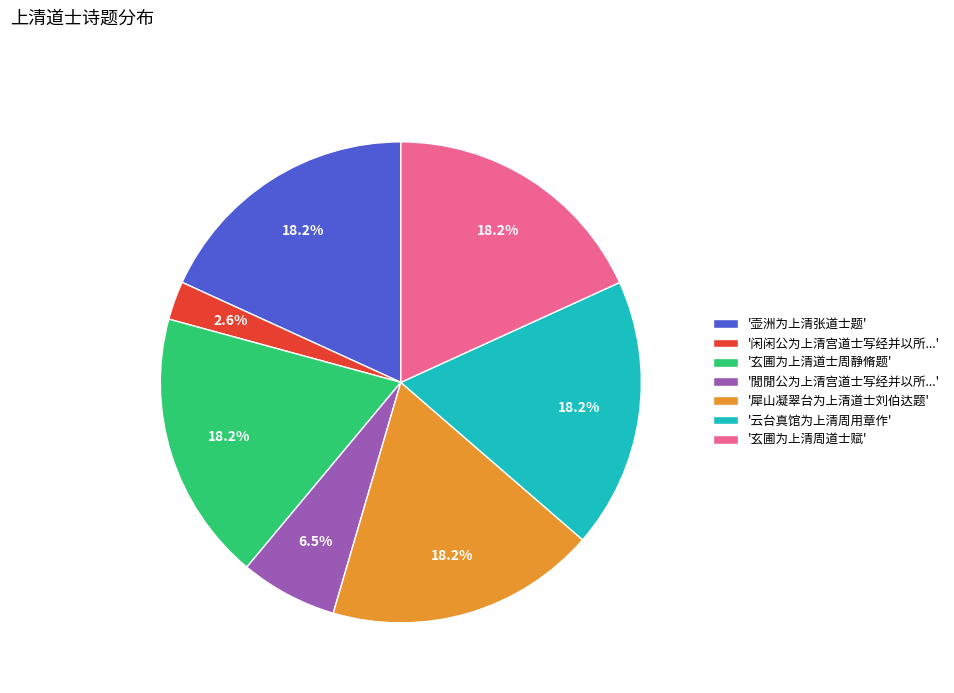

What is the ratio of the value at '玄圃为上清道士周静脩题' to the value at '玄圃为上清周道士赋'?

1.0